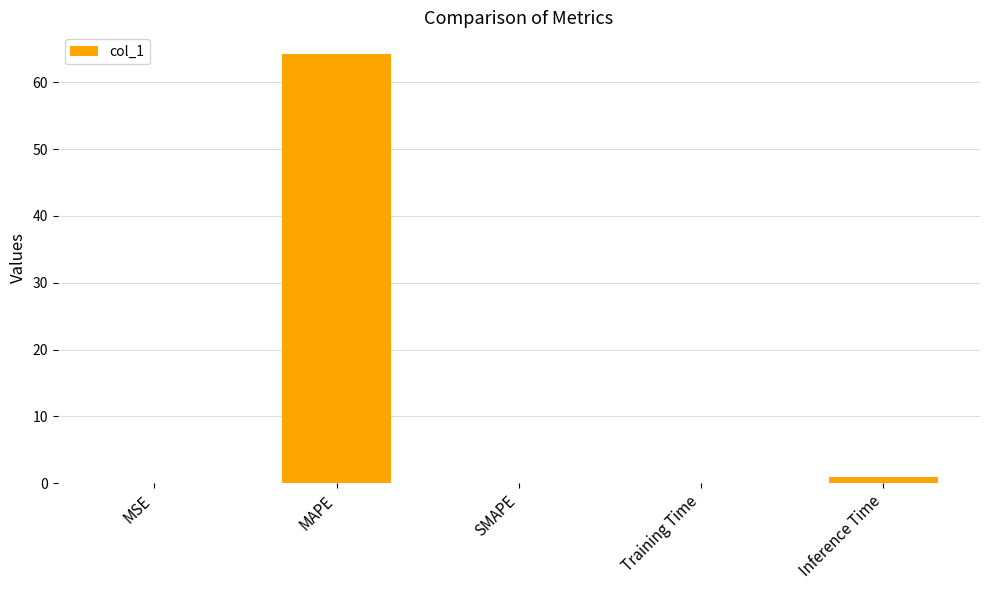

What is the greatest value displayed?

64.2